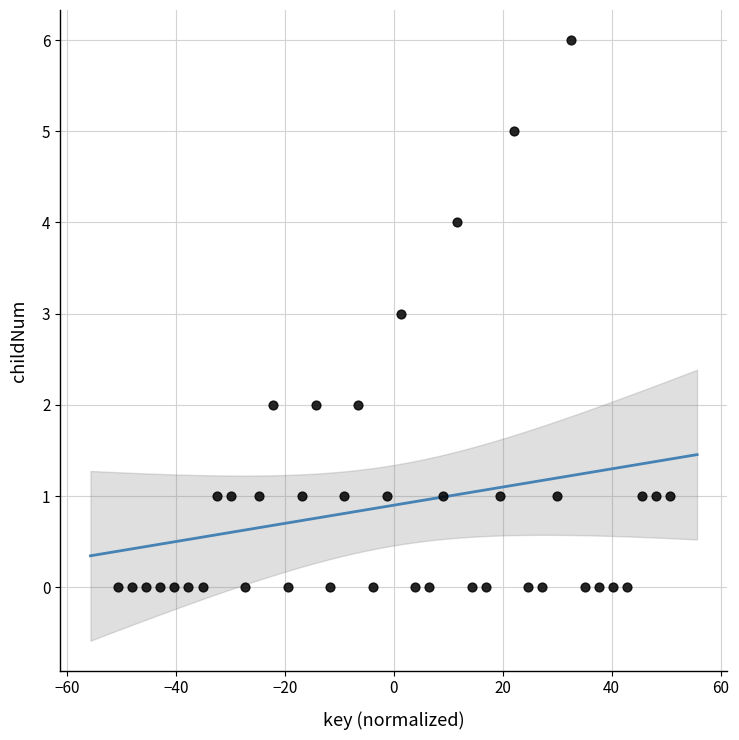

What is the range of Y values (max minus min)?

6